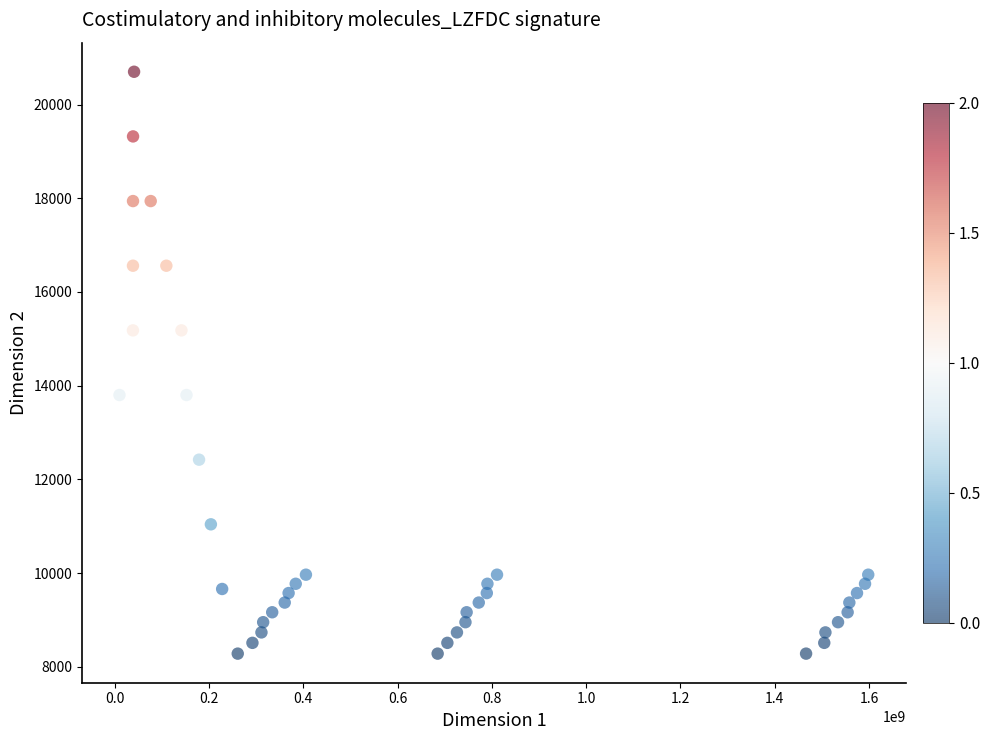

What is the range of Y values (max minus min)?

12420